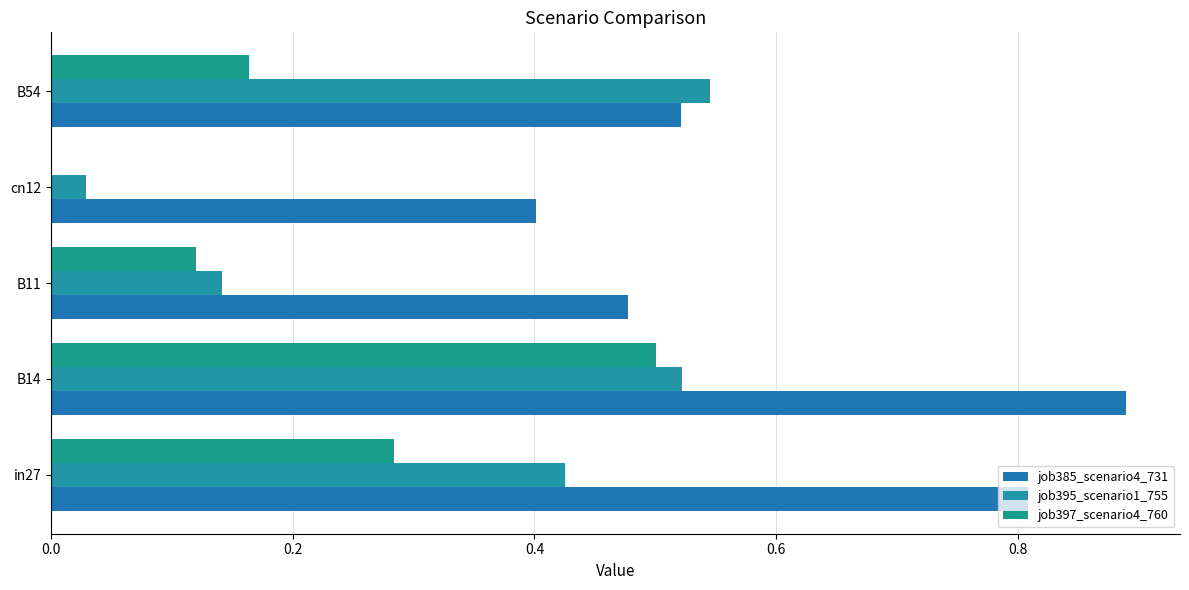

What is the value of the job395_scenario1_755 bar at the 2nd from the left?

0.5